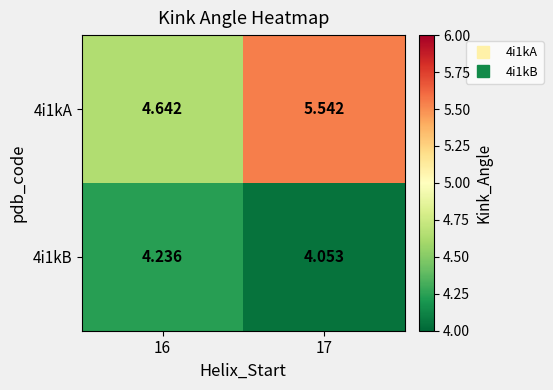

At which category is the sum across all series the highest?

17